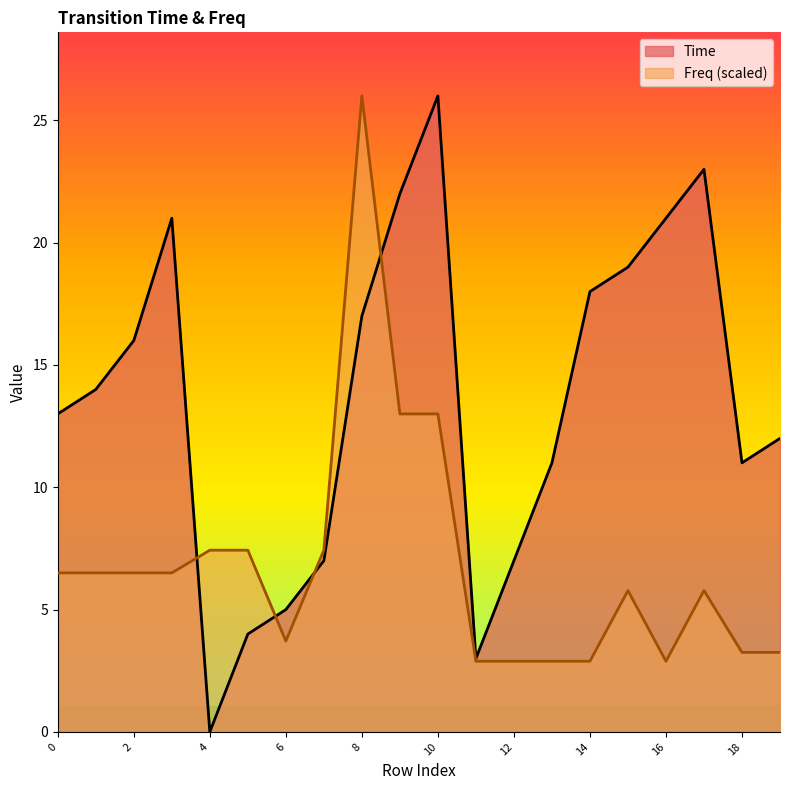

At 7, list the series in order from smallest to largest.

Time, Freq